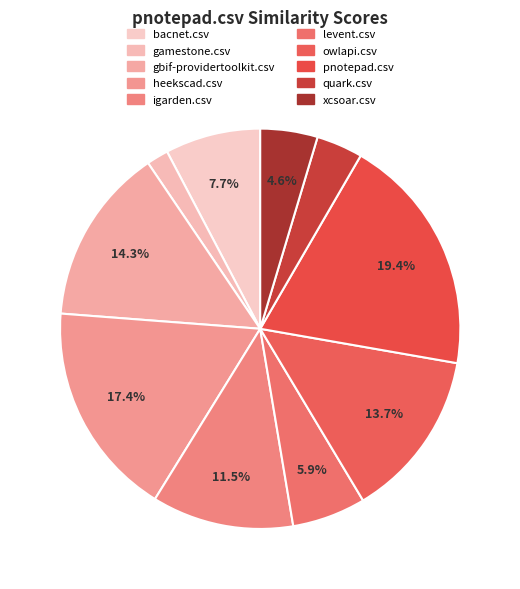

How many slices are in this pie chart?

10